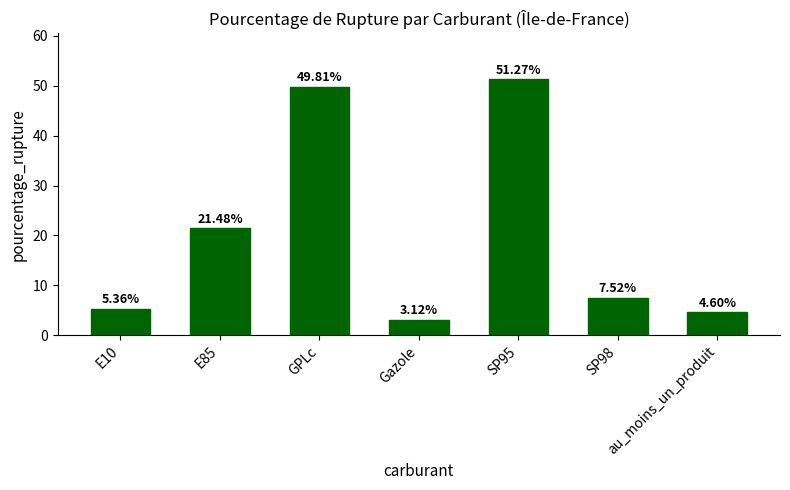

Which category has the lowest value across all series?

Gazole